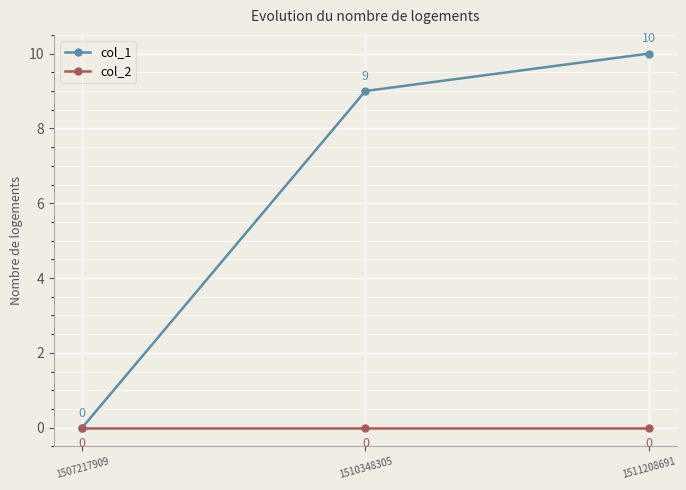

Which series changed the most between 1507217909 and 1510348305?

col_1